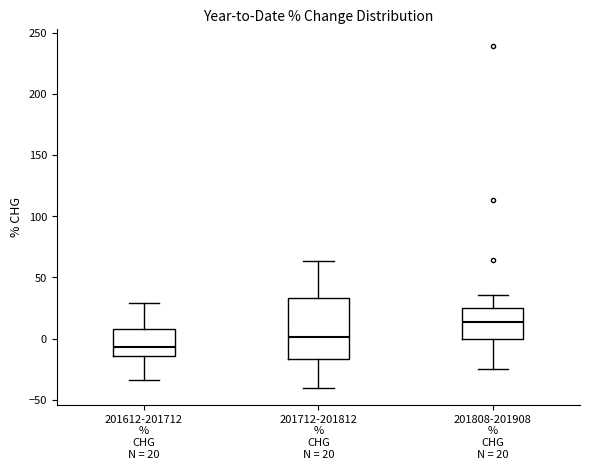

Comparing the boxes themselves (not the whiskers), which one is the tallest?

201712-201812 % CHG